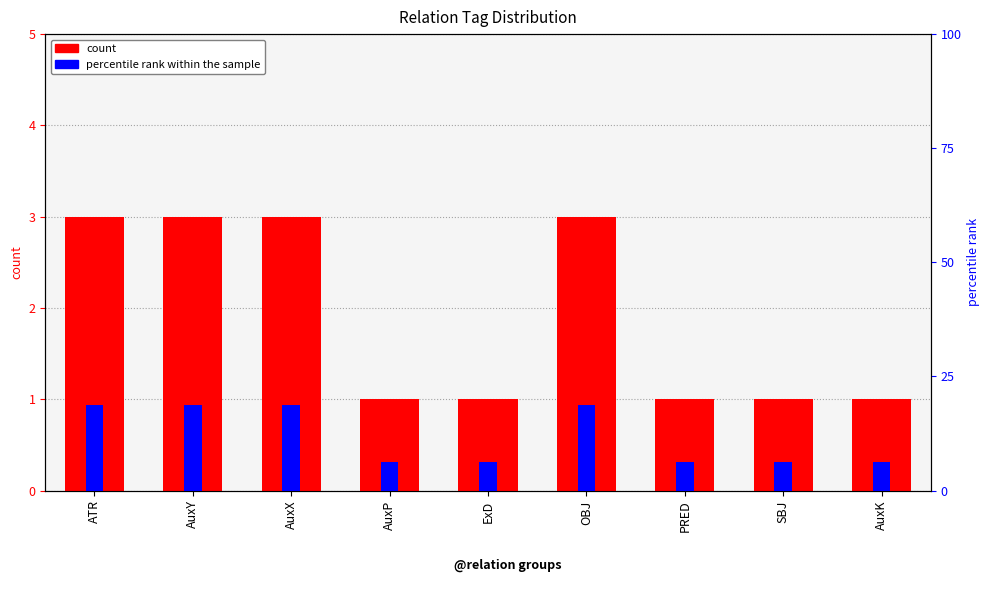

What position from the left is AuxY?

2